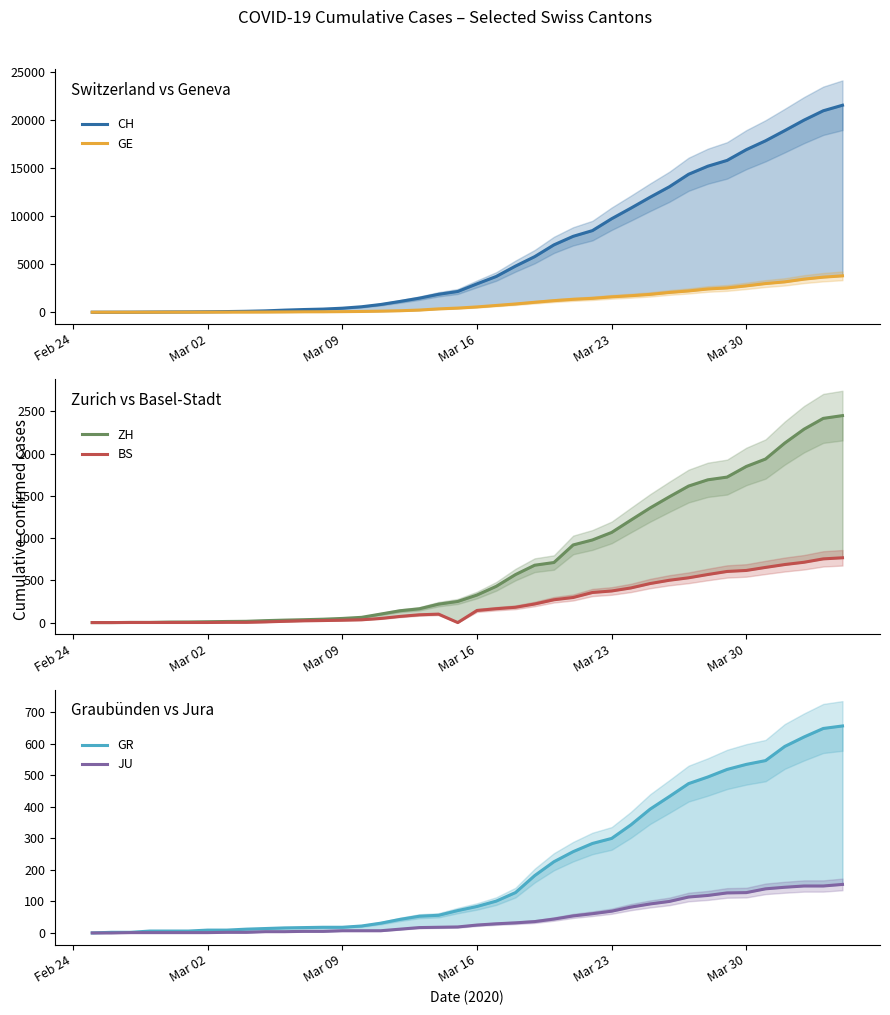

How many data points does each series have?

40